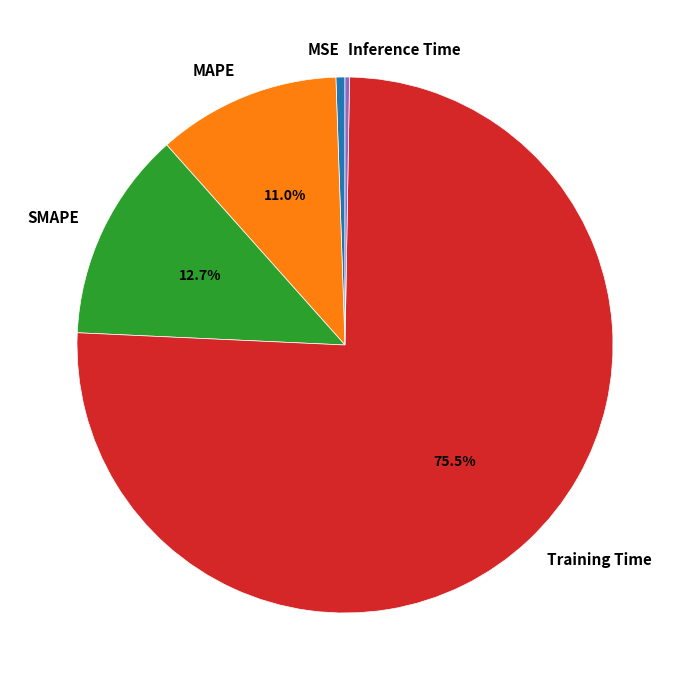

Between SMAPE and Training Time, which is larger?

Training Time